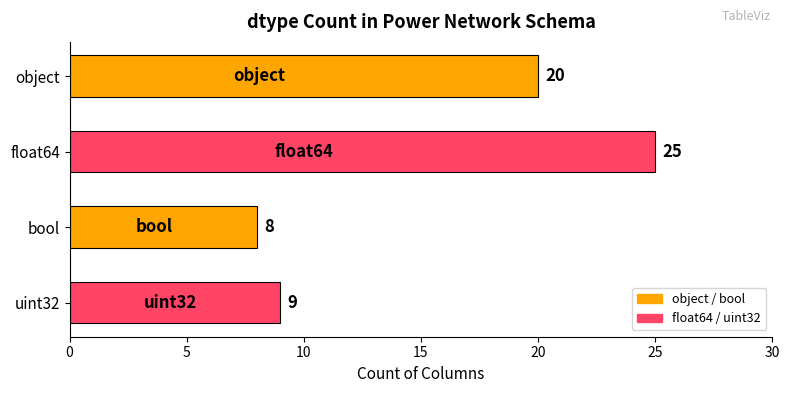

What is the value of the 4th bar from the top?

9